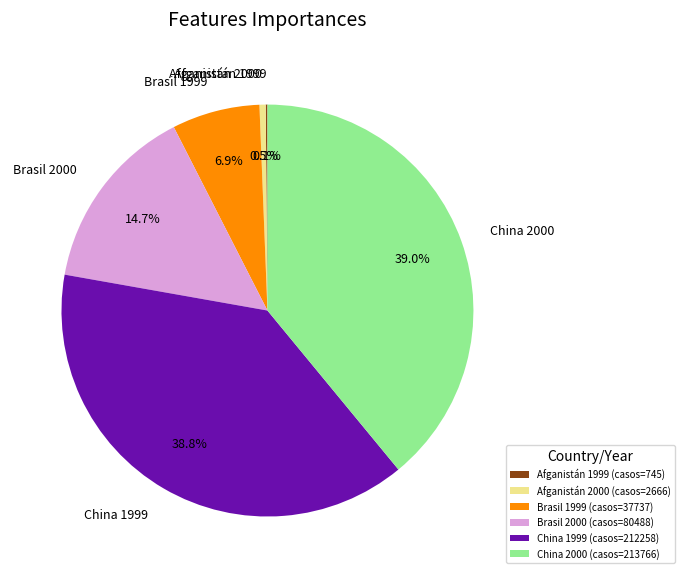

What percentage is NOT represented by Afganistán 2000?

99.5%